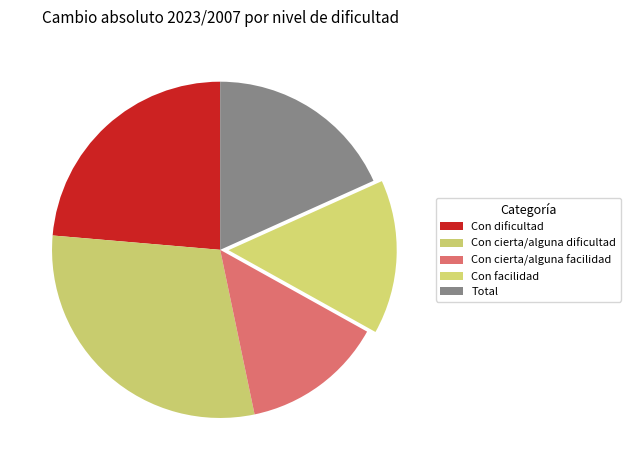

Combined, do Con facilidad and Con cierta/alguna facilidad account for over 50%?

No